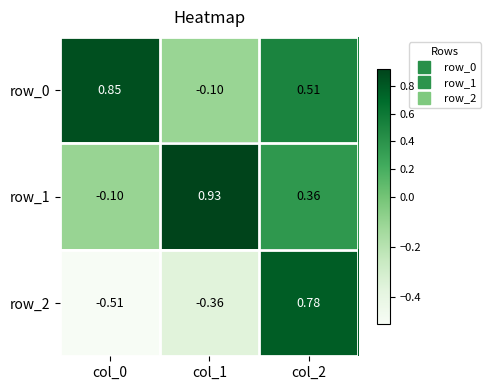

Is the value of row_1 at col_0 greater than the value of row_0 at col_0?

No